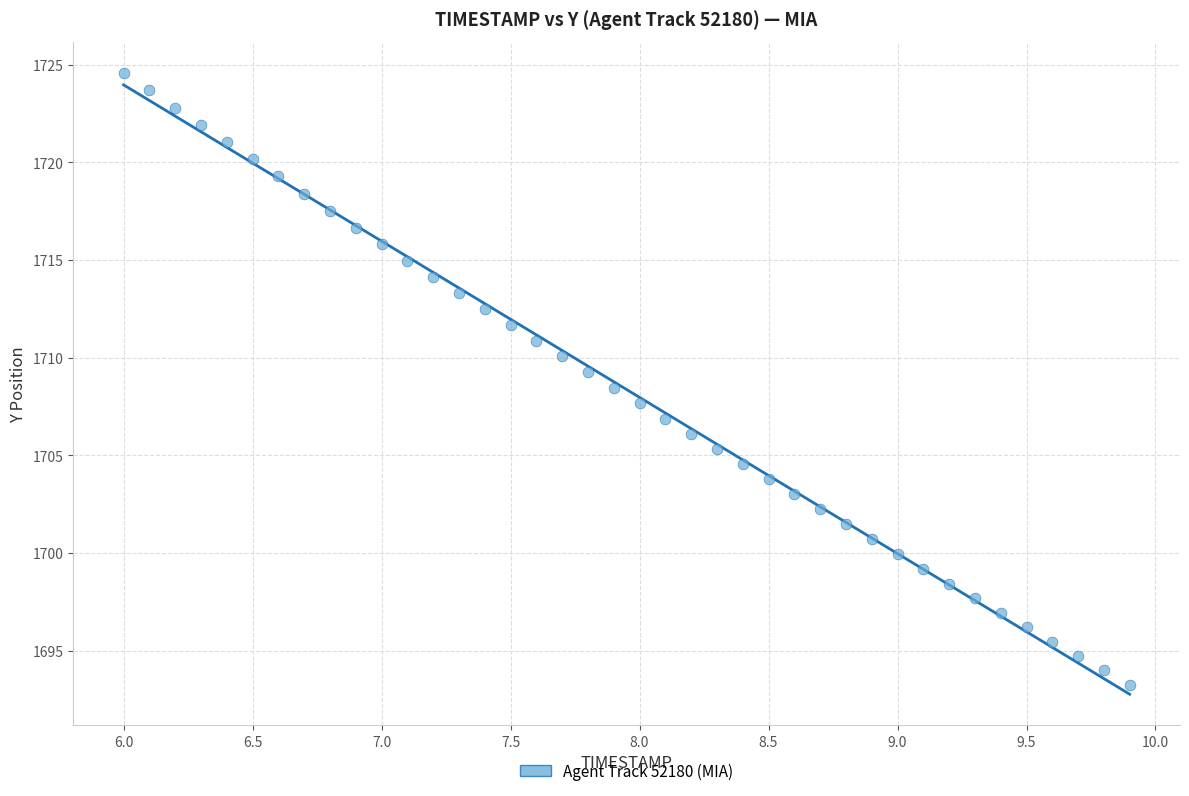

What is the range of X values (max minus min)?

3.9